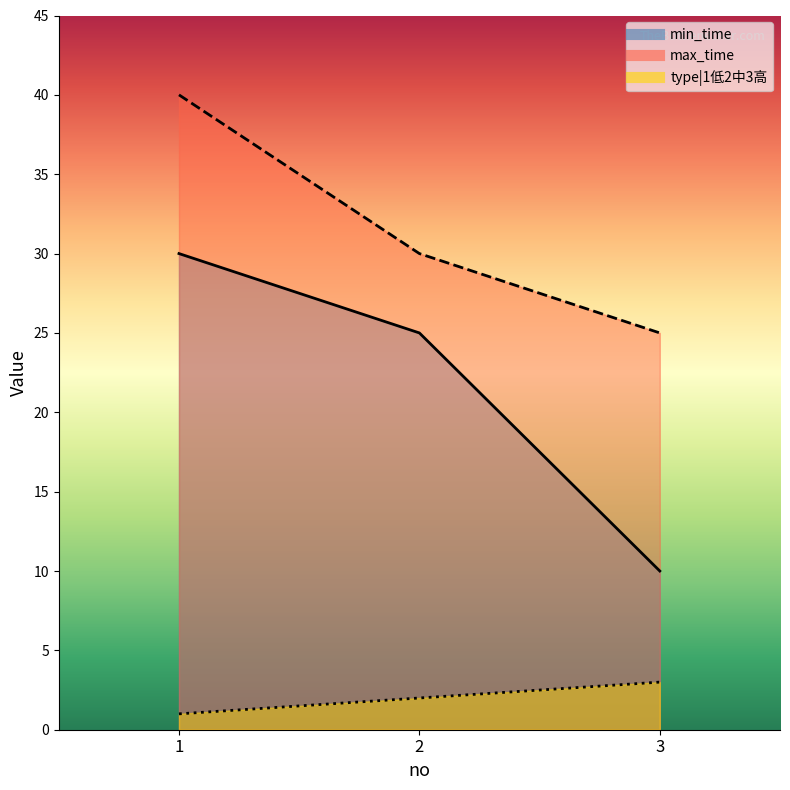

At which category is the sum across all series the highest?

1